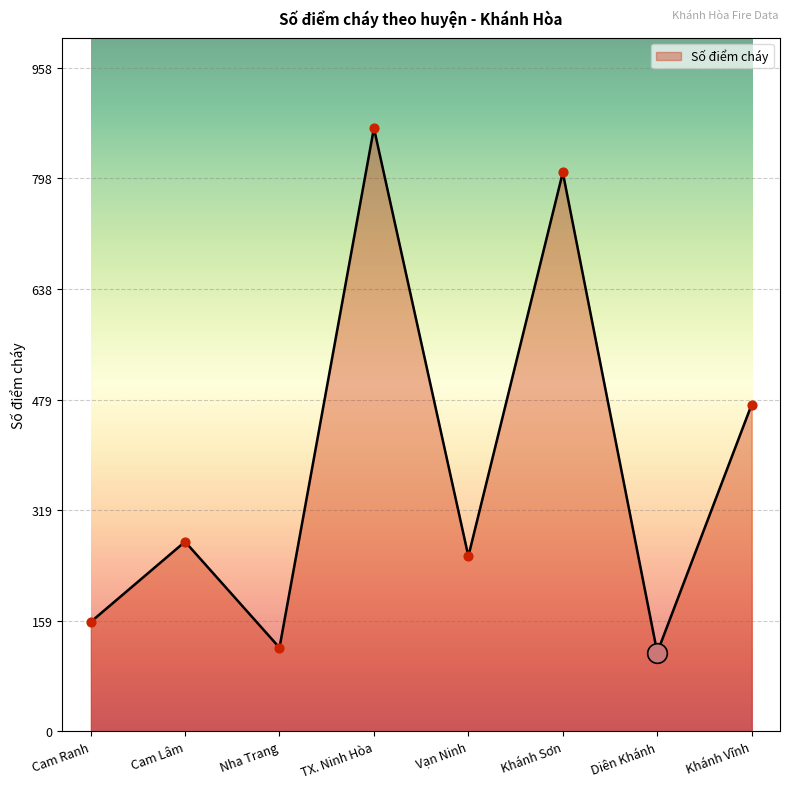

What is the change in value from TX. Ninh Hòa to Khánh Sơn?

-64